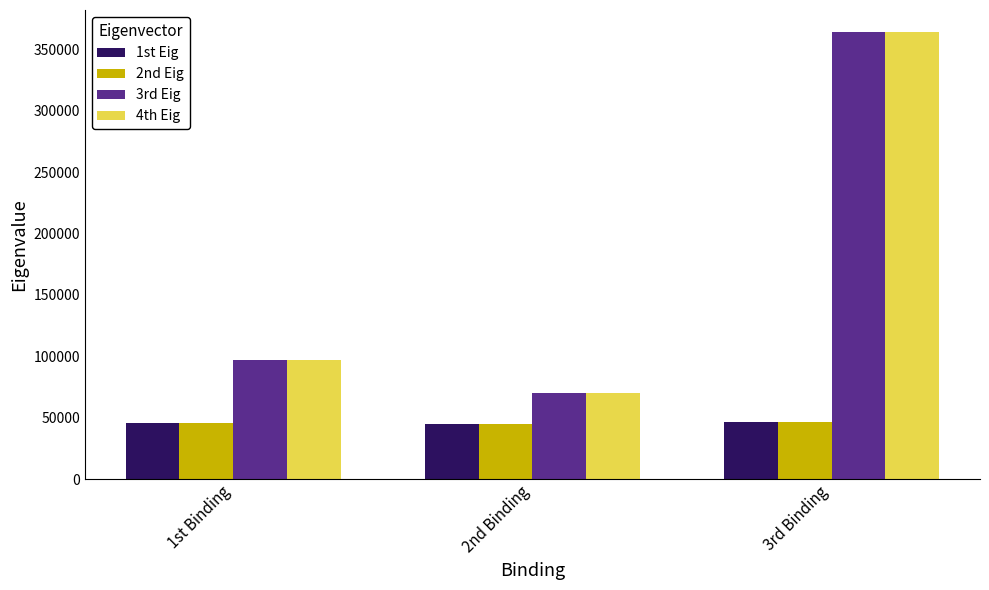

What position from the right is 2nd Binding?

2